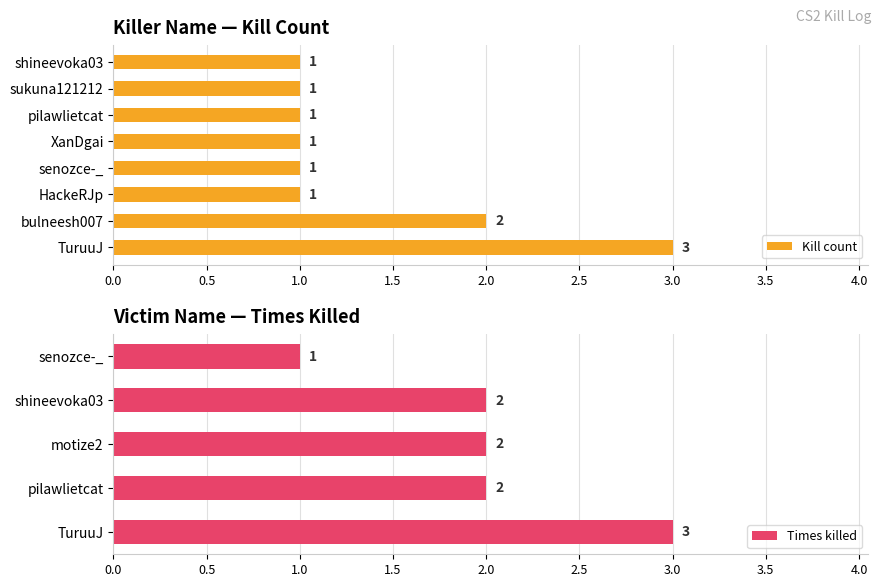

Between pilawlietcat and senozce-_, which is larger?

pilawlietcat